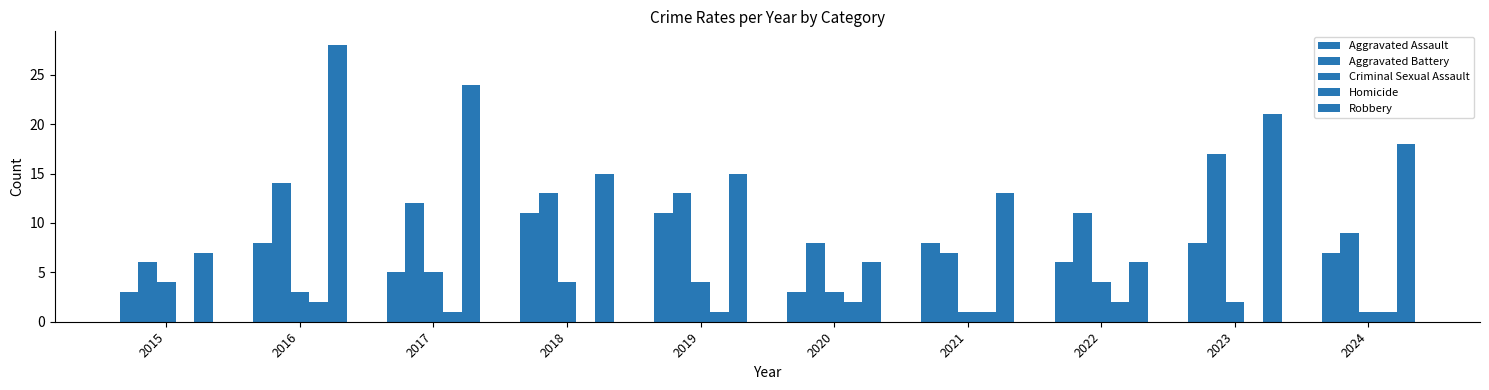

List the series in order of their peak value, highest first.

Robbery, Aggravated Battery, Aggravated Assault, Criminal Sexual Assault, Homicide